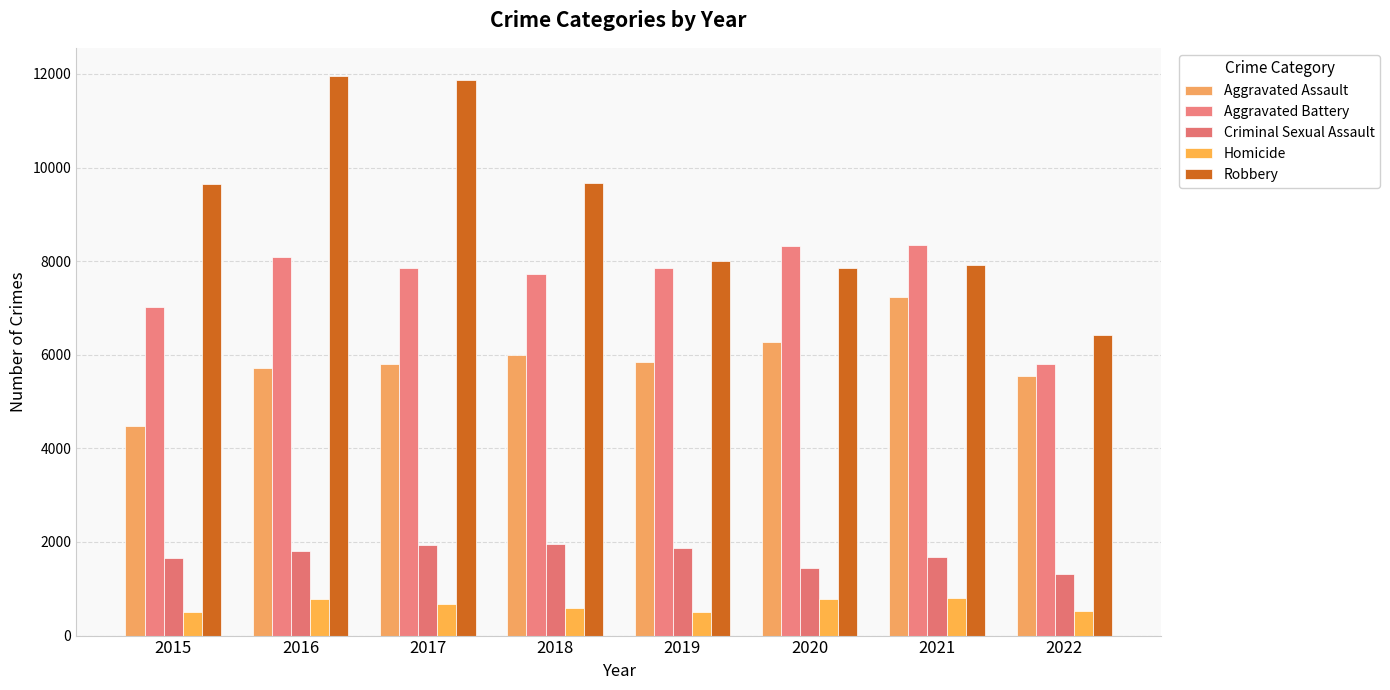

List the series in order of their peak value, lowest first.

Homicide, Criminal Sexual Assault, Aggravated Assault, Aggravated Battery, Robbery